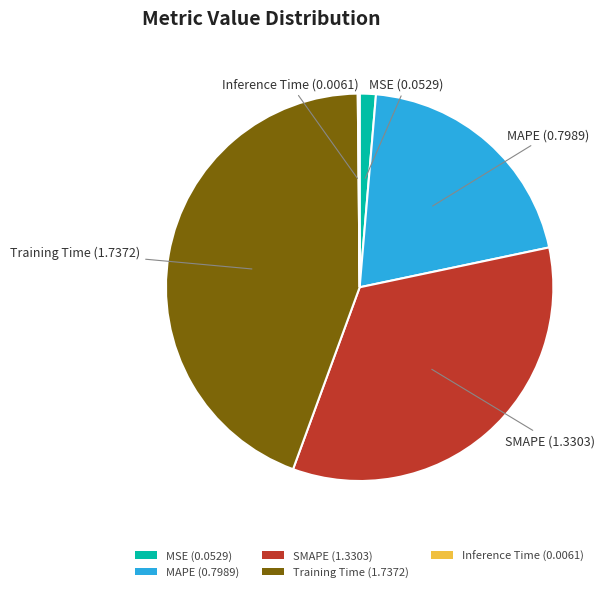

Combined, do SMAPE (1.3303) and Training Time (1.7372) account for over 50%?

Yes